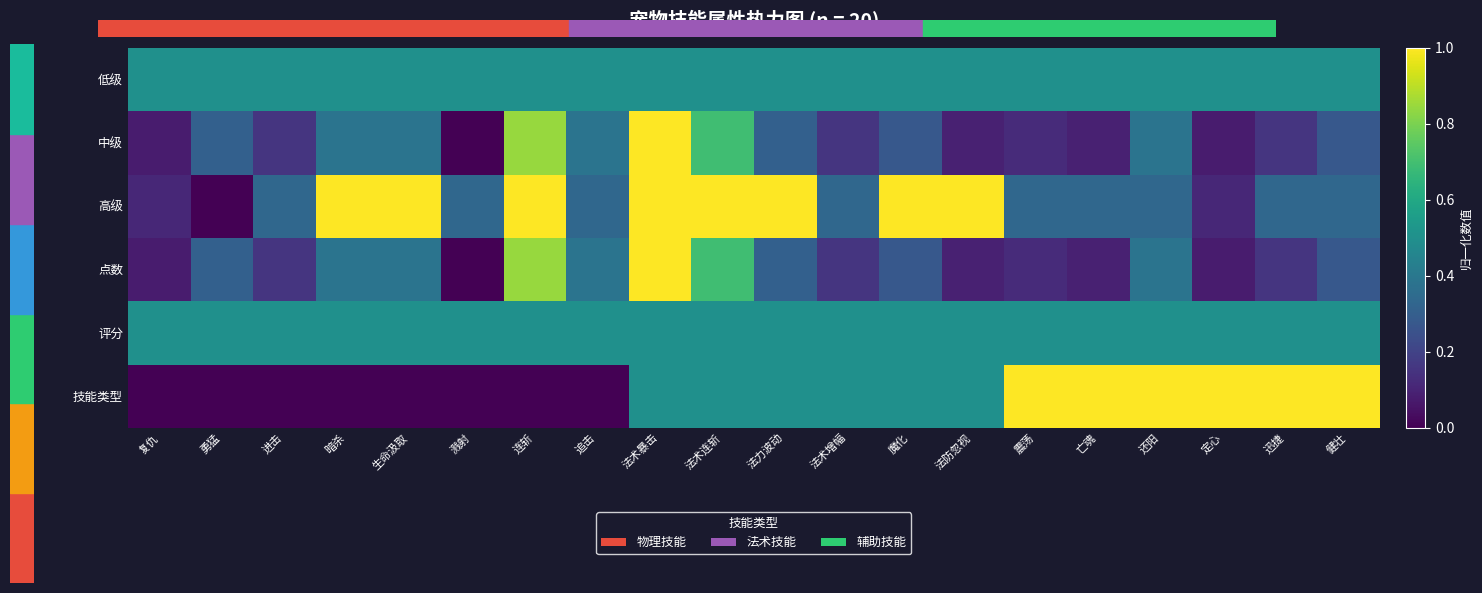

How many categories are shown in the chart?

20